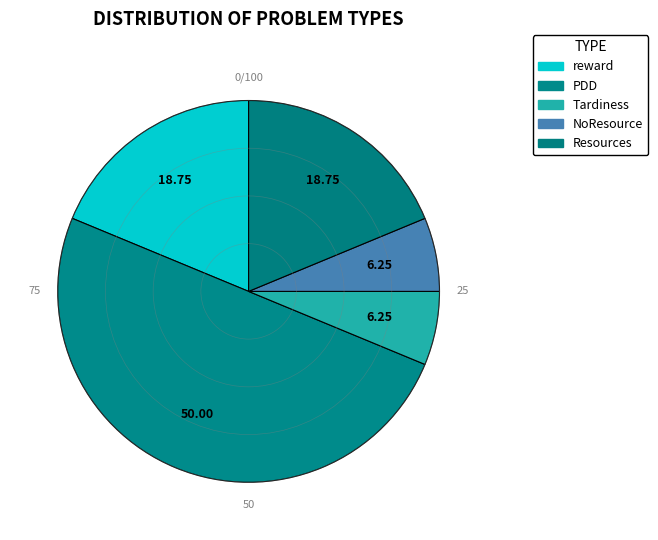

How many segments does this pie chart have?

5